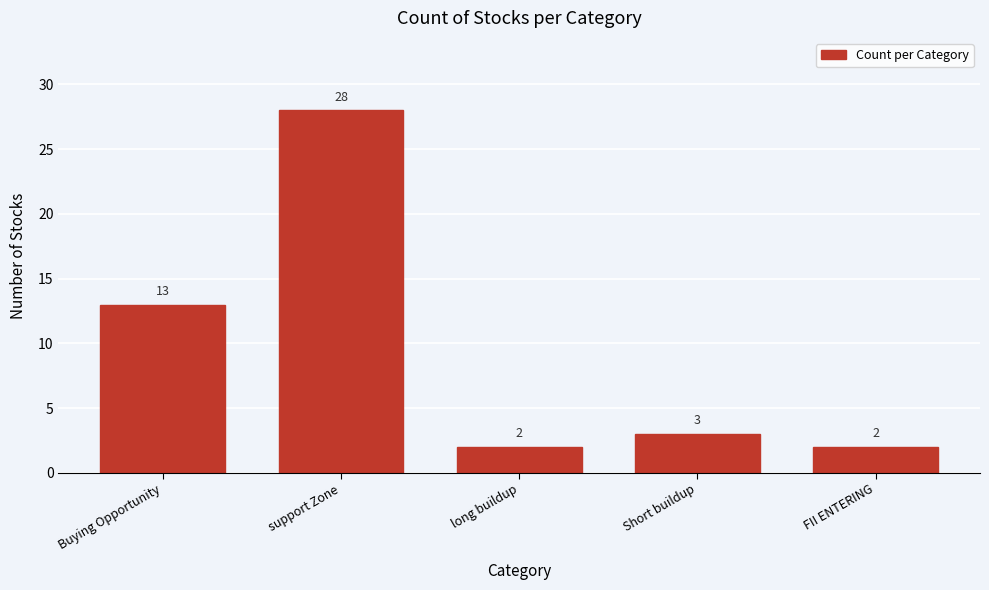

Reading left to right, extract all data points from this chart.

Buying Opportunity=13	support Zone=28	long buildup=2	Short buildup=3	FII ENTERING=2